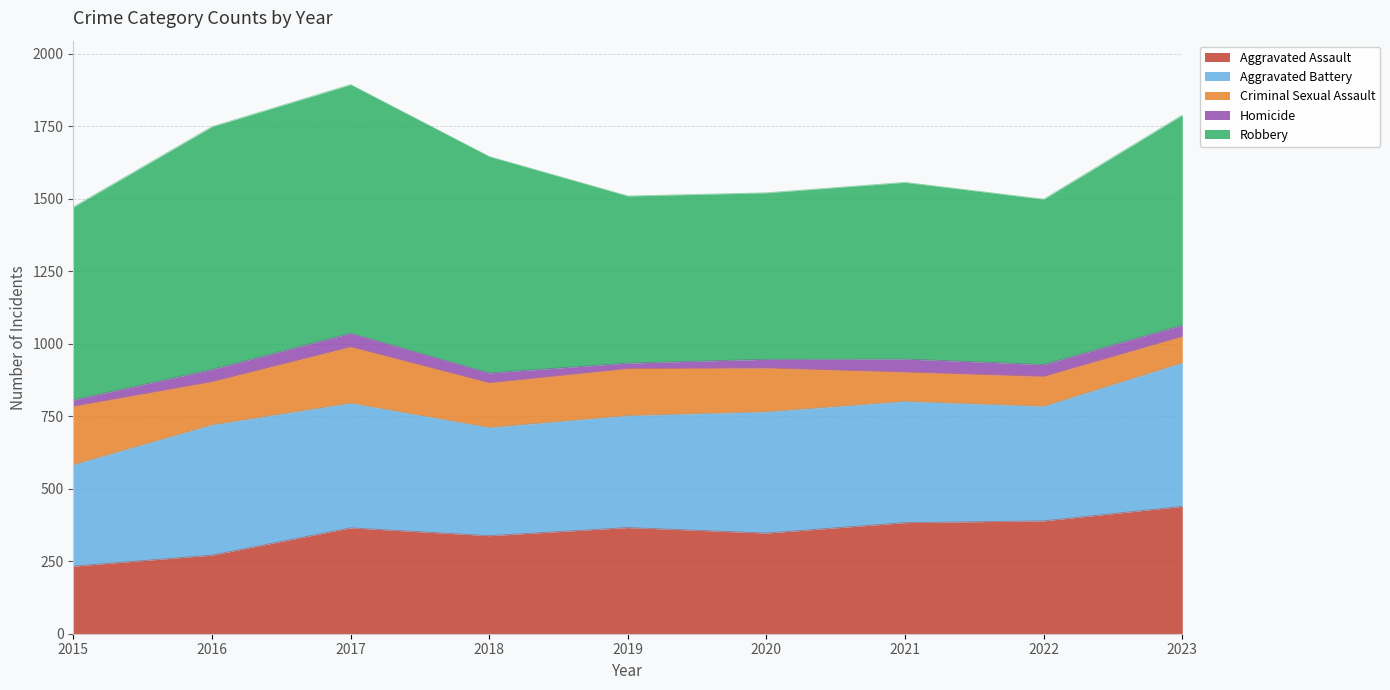

How many interior local peaks does the Robbery series have?

2